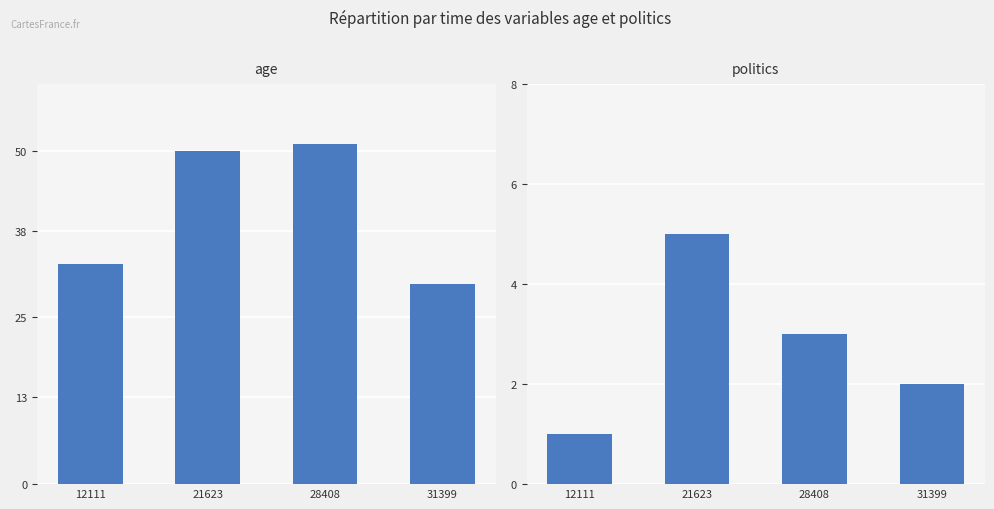

Reading left to right, what are all the values shown in this chart?

age: 12111=33	21623=50	28408=51	31399=30
politics: 12111=1	21623=5	28408=3	31399=2